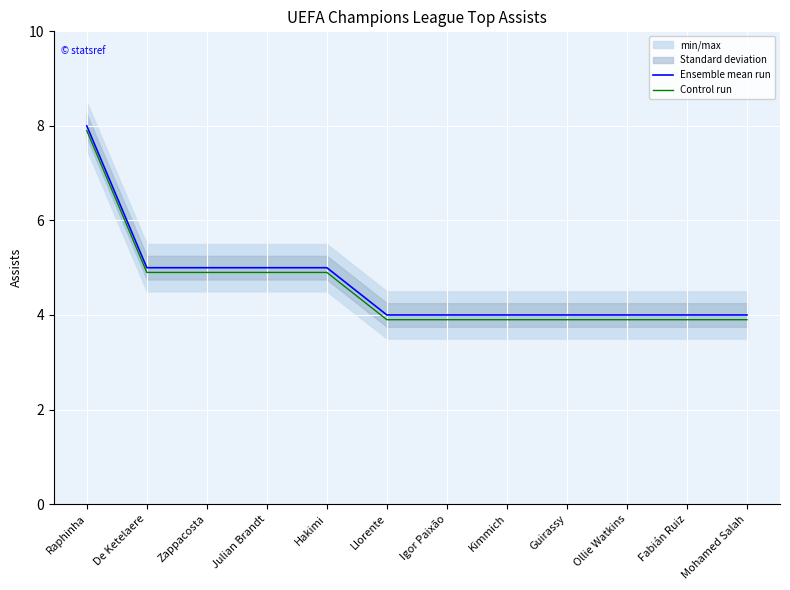

What is the minimum value shown in the chart?

3.9